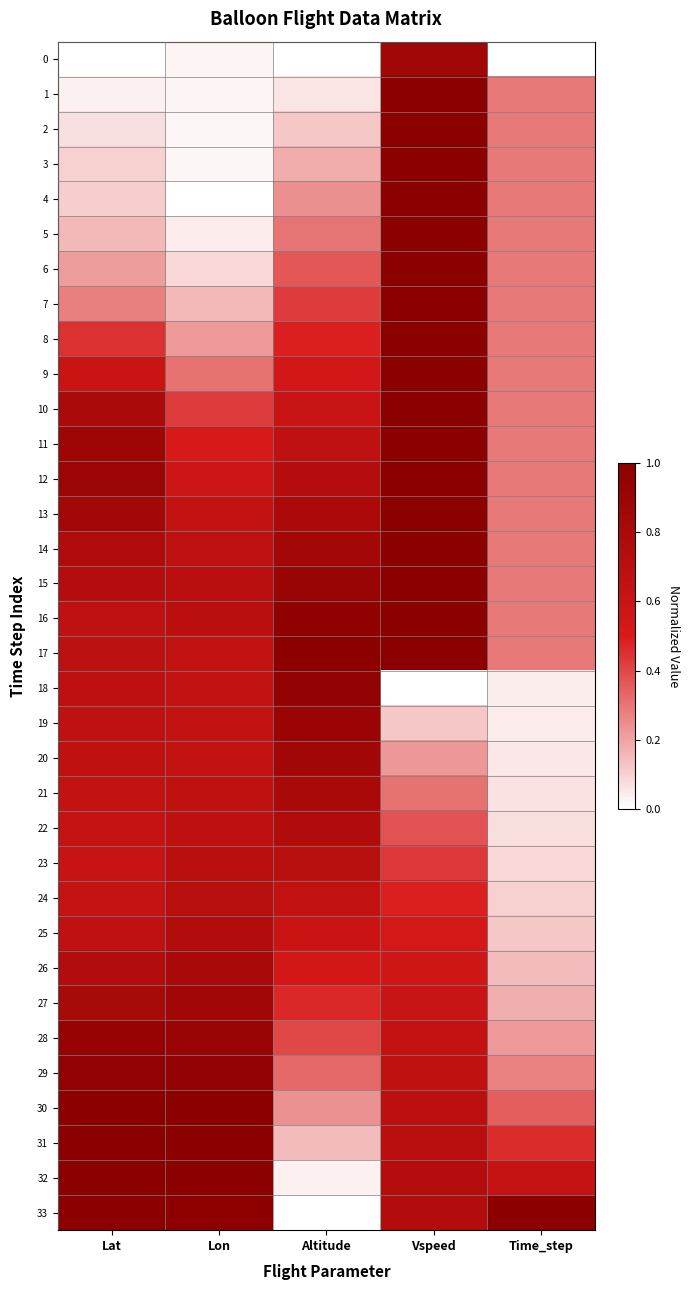

Which has a higher value, Vspeed or Lat?

Vspeed